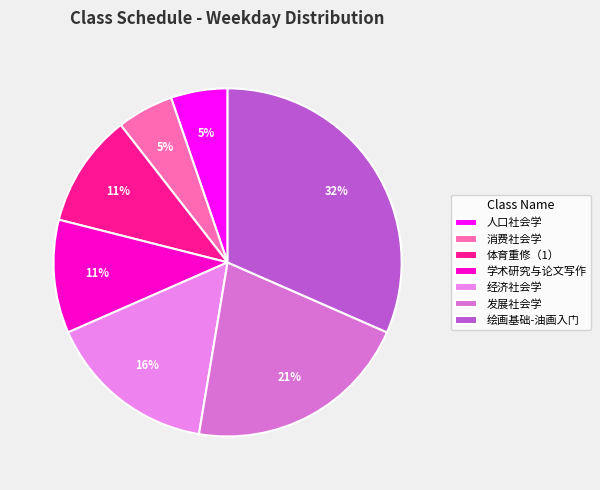

To the nearest percent, what portion does 绘画基础-油画入门 represent?

32%